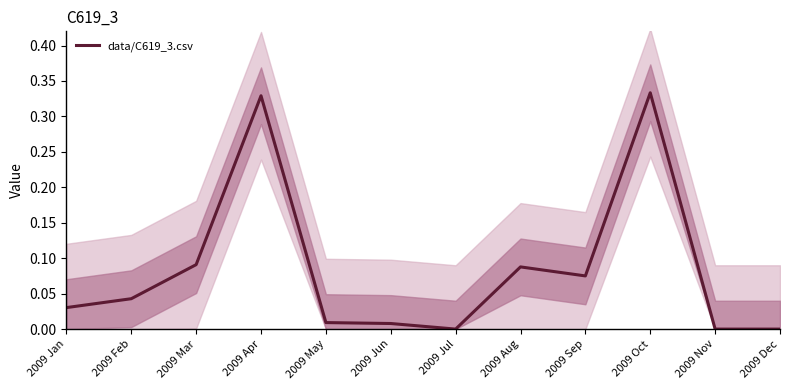

List the labels in order of value, largest first.

2009 Oct, 2009 Apr, 2009 Mar, 2009 Aug, 2009 Sep, 2009 Feb, 2009 Jan, 2009 May, 2009 Jun, 2009 Jul, 2009 Nov, 2009 Dec